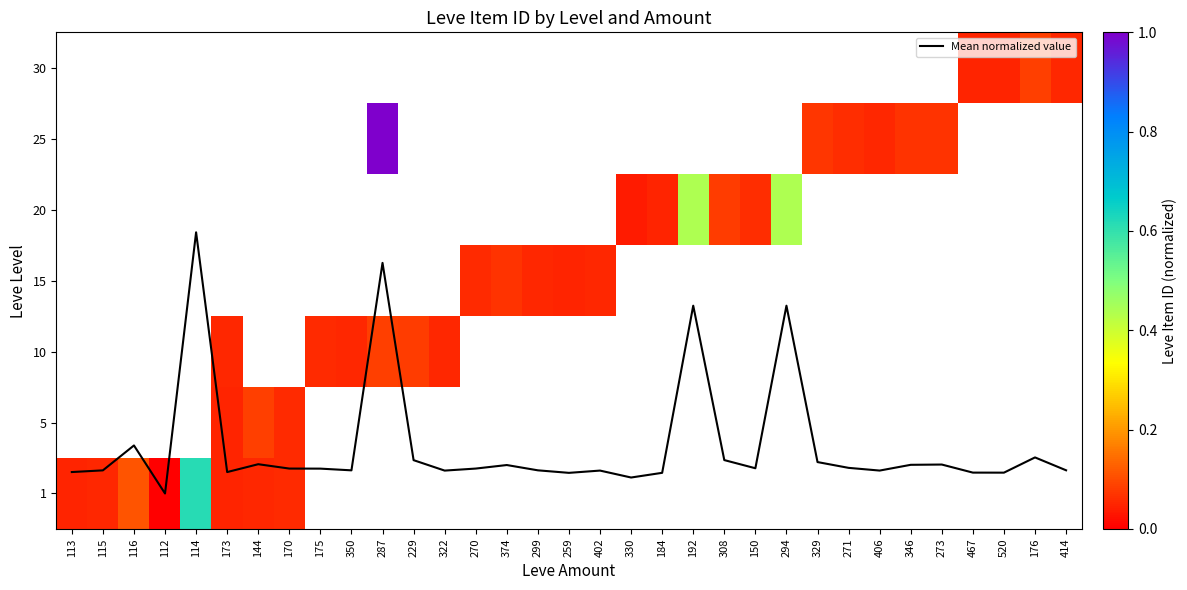

Between 270 and 114, which is larger?

114